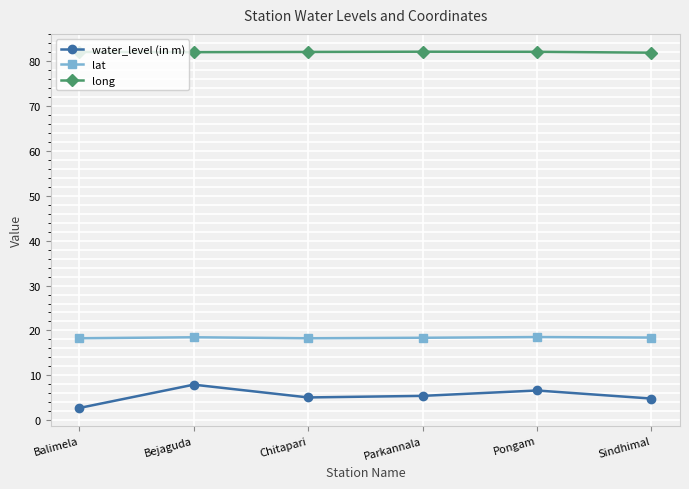

What is the difference between the maximum and second lowest values in the water_level (in m) series?

3.1